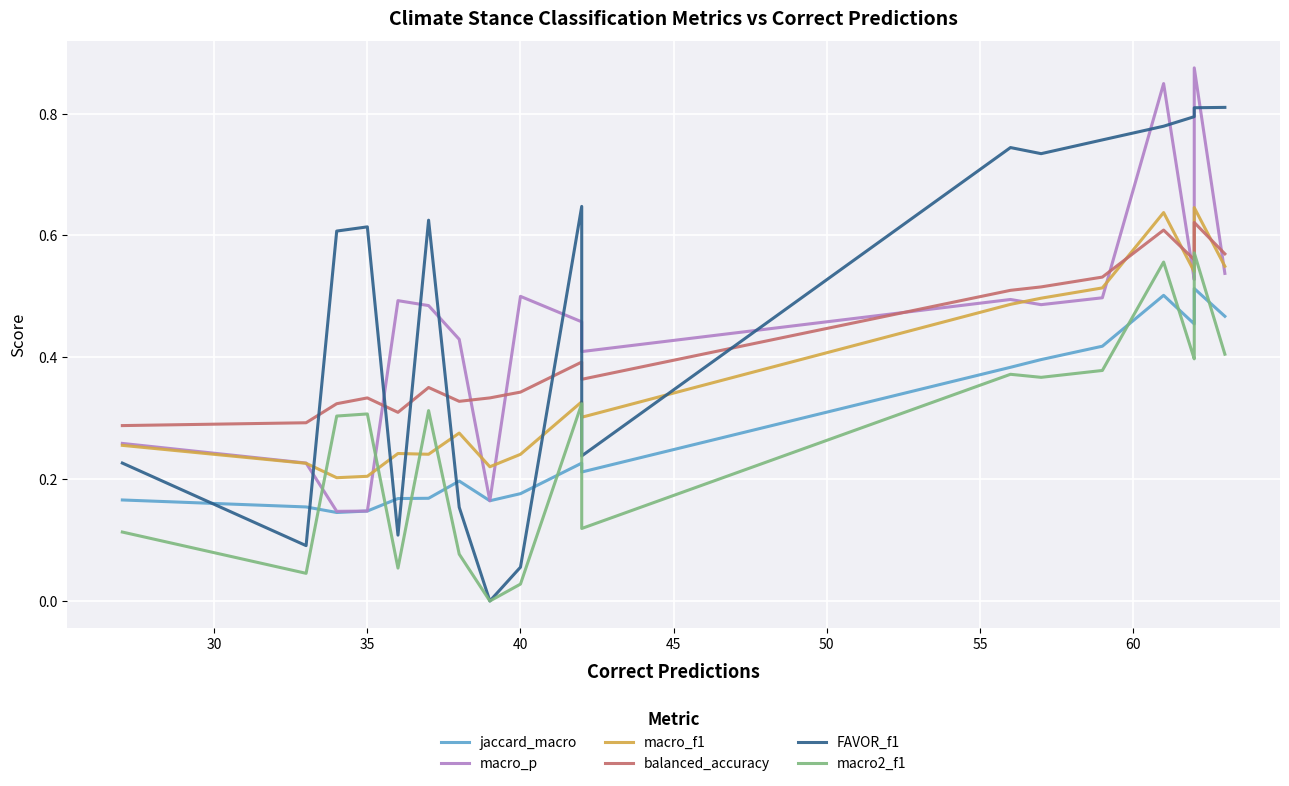

Reading right to left, list all the values displayed in this chart.

jaccard_macro: 0.5	0.5	0.5	0.5	0.5	0.4	0.4	0.4	0.2	0.2	0.2	0.2	0.2	0.2	0.2	0.1	0.1	0.2	0.2
macro_p: 0.5	0.9	0.5	0.5	0.8	0.5	0.5	0.5	0.4	0.5	0.5	0.2	0.4	0.5	0.5	0.1	0.1	0.2	0.3
macro_f1: 0.5	0.6	0.5	0.5	0.6	0.5	0.5	0.5	0.3	0.3	0.2	0.2	0.3	0.2	0.2	0.2	0.2	0.2	0.3
balanced_accuracy: 0.6	0.6	0.6	0.6	0.6	0.5	0.5	0.5	0.4	0.4	0.3	0.3	0.3	0.4	0.3	0.3	0.3	0.3	0.3
FAVOR_f1: 0.8	0.8	0.8	0.8	0.8	0.8	0.7	0.7	0.2	0.6	0.1	0.0	0.2	0.6	0.1	0.6	0.6	0.1	0.2
macro2_f1: 0.4	0.6	0.4	0.4	0.6	0.4	0.4	0.4	0.1	0.3	0.0	0.0	0.1	0.3	0.1	0.3	0.3	0.0	0.1